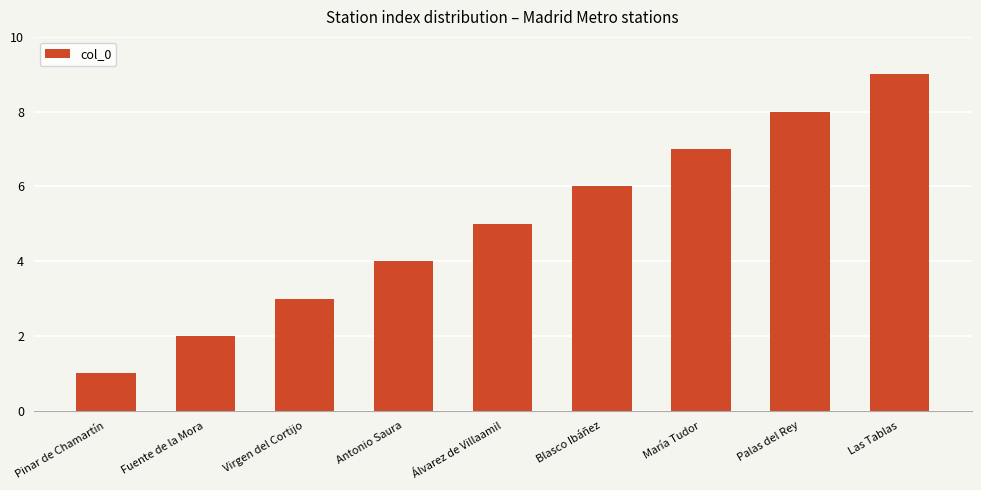

The value at Álvarez de Villaamil is 3. True or false?

False